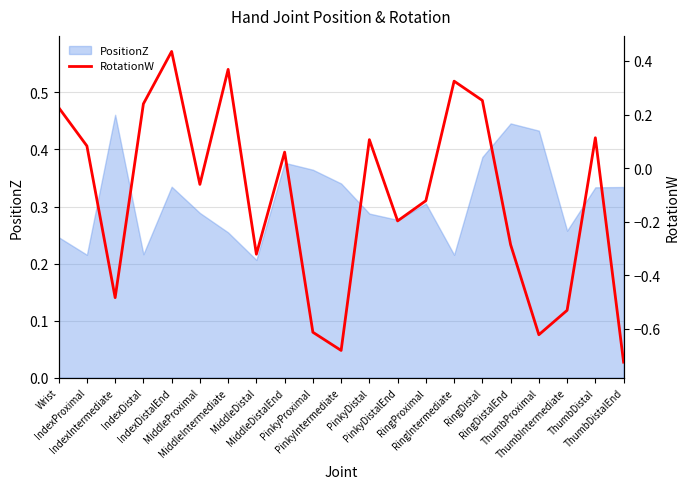

Reading left to right, extract all data points from this chart.

Wrist=0.2	IndexProximal=0.1	IndexIntermediate=-0.5	IndexDistal=0.2	IndexDistalEnd=0.4	MiddleProximal=-0.1	MiddleIntermediate=0.4	MiddleDistal=-0.3	MiddleDistalEnd=0.1	PinkyProximal=-0.6	PinkyIntermediate=-0.7	PinkyDistal=0.1	PinkyDistalEnd=-0.2	RingProximal=-0.1	RingIntermediate=0.3	RingDistal=0.3	RingDistalEnd=-0.3	ThumbProximal=-0.6	ThumbIntermediate=-0.5	ThumbDistal=0.1	ThumbDistalEnd=-0.7